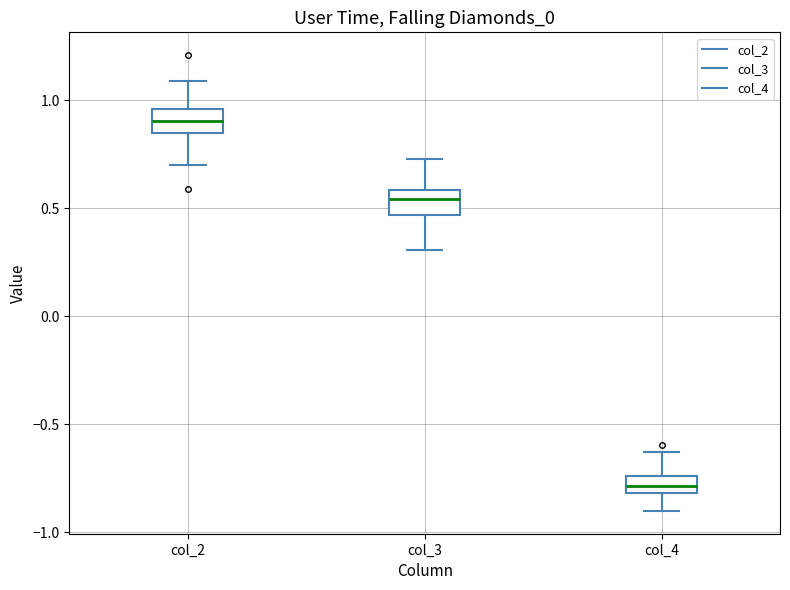

Which box has the lowest median line?

col_4